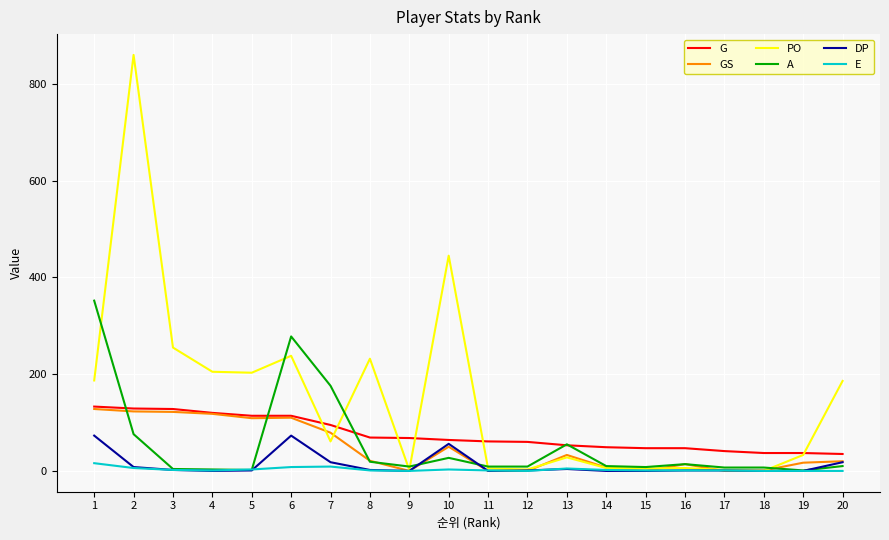

The value of GS at 17 is -79. True or false?

False